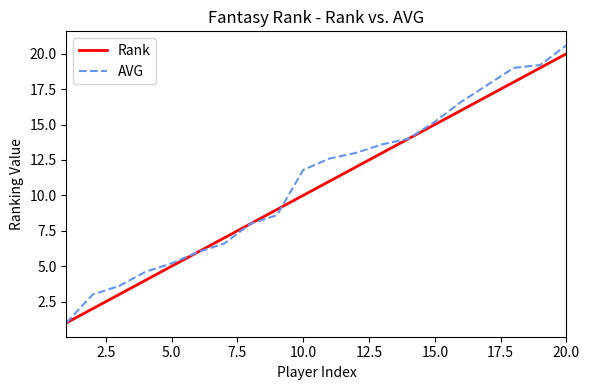

Which series has the largest range (max minus min)?

AVG